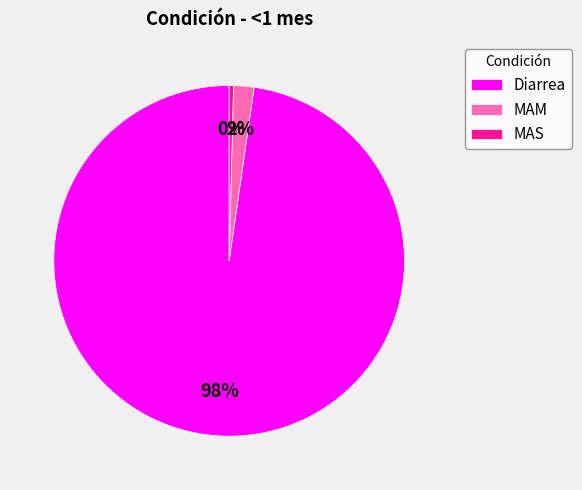

How many segments does this pie chart have?

3